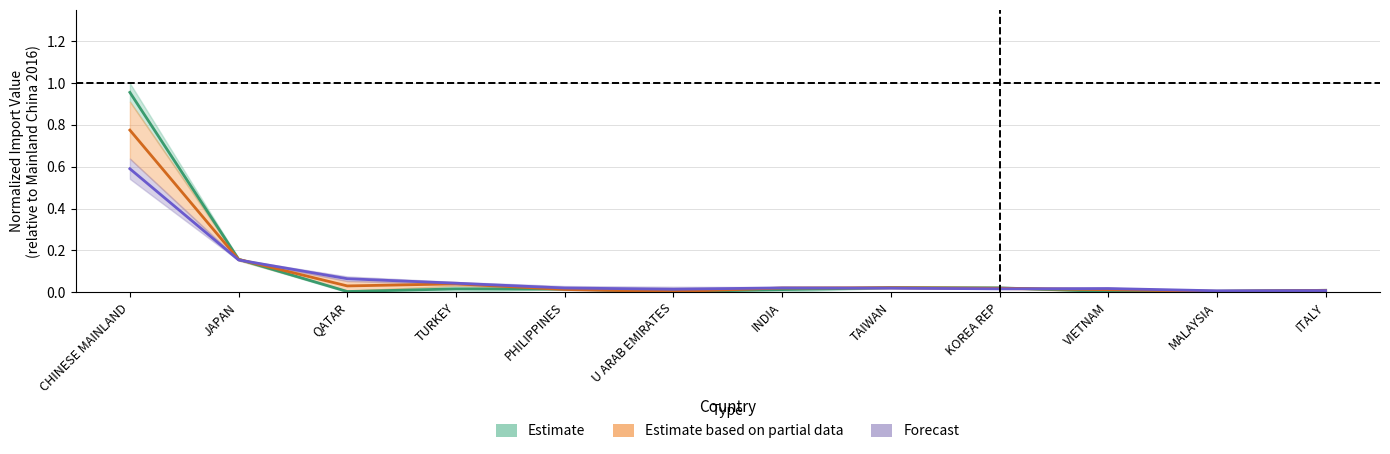

Reading left to right, list all the values displayed in this chart.

201612: 1.0	0.2	0.0	0.0	0.0	0.0	0.0	0.0	0.0	0.0	0.0	0.0
201712: 0.8	0.2	0.0	0.0	0.0	0.0	0.0	0.0	0.0	0.0	0.0	0.0
201812: 0.6	0.2	0.1	0.0	0.0	0.0	0.0	0.0	0.0	0.0	0.0	0.0